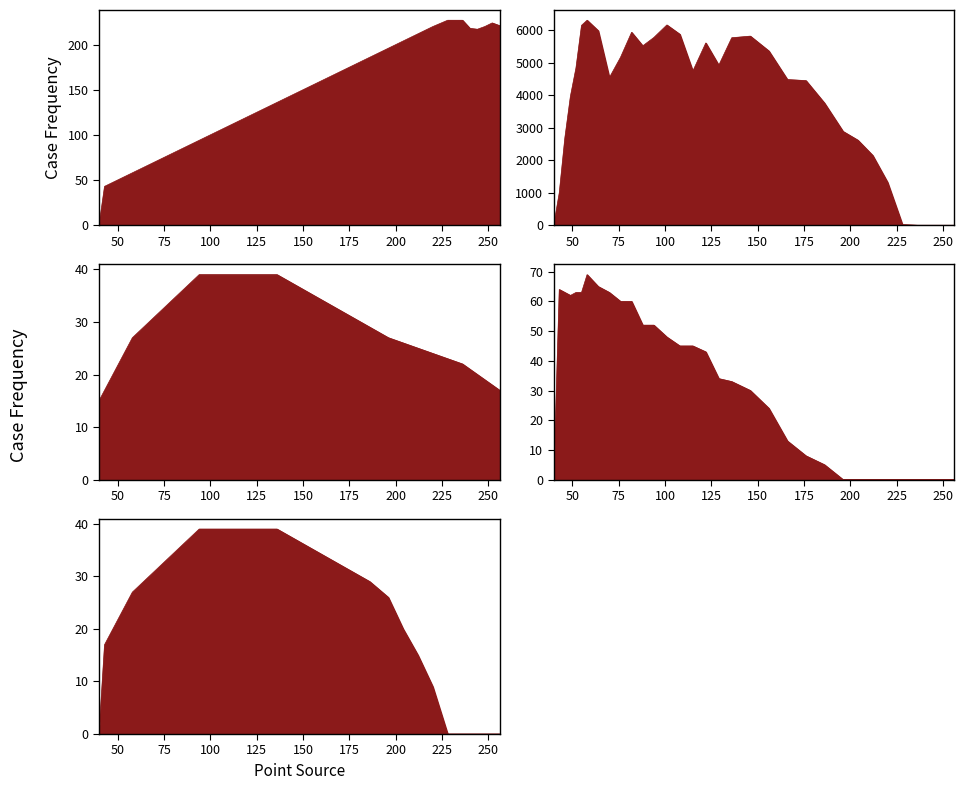

Reading left to right, what are all the values shown in this chart?

col_2: 0.0	43.0	46.0	49.0	52.0	55.0	58.0	64.0	70.0	76.0	82.0	88.0	94.0	101.0	108.0	115.0	122.0	129.0	136.0	146.0	156.0	166.0	176.0	186.0	196.0	204.0	212.0	220.0	227.0	227.0	218.0	217.0	220.0	224.0	221.0
col_5: 0.0	995.3	2677.7	3958.7	4831.4	6142.3	6298.8	5976.0	4536.0	5157.2	5927.7	5512.3	5769.1	6153.5	5867.4	4735.9	5600.5	4915.3	5761.1	5810.7	5354.0	4476.1	4443.9	3752.5	2882.2	2612.9	2144.2	1319.7	20.7	0.0	0.0	0.0	0.0	0.0	0.0
col_1: 15.0	17.0	19.0	21.0	23.0	25.0	27.0	29.0	31.0	33.0	35.0	37.0	39.0	39.0	39.0	39.0	39.0	39.0	39.0	37.0	35.0	33.0	31.0	29.0	27.0	26.0	25.0	24.0	23.0	22.0	21.0	20.0	19.0	18.0	17.0
col_4: 0.0	64.0	63.0	62.0	63.0	63.0	69.0	65.0	63.0	60.0	60.0	52.0	52.0	48.0	45.0	45.0	43.0	34.0	33.0	30.0	24.0	13.0	8.0	5.0	0.0	0.0	0.0	0.0	0.0	0.0	0.0	0.0	0.0	0.0	0.0
col_3: 0.0	17.0	19.0	21.0	23.0	25.0	27.0	29.0	31.0	33.0	35.0	37.0	39.0	39.0	39.0	39.0	39.0	39.0	39.0	37.0	35.0	33.0	31.0	29.0	26.0	20.0	15.0	9.0	0.0	0.0	0.0	0.0	0.0	0.0	0.0